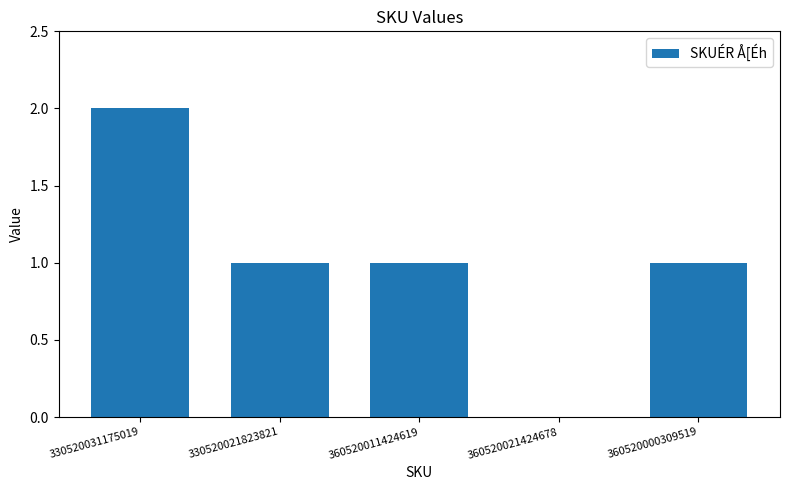

Approximately how many times larger is the value at 360520000309519 compared to 330520021823821?

1.0